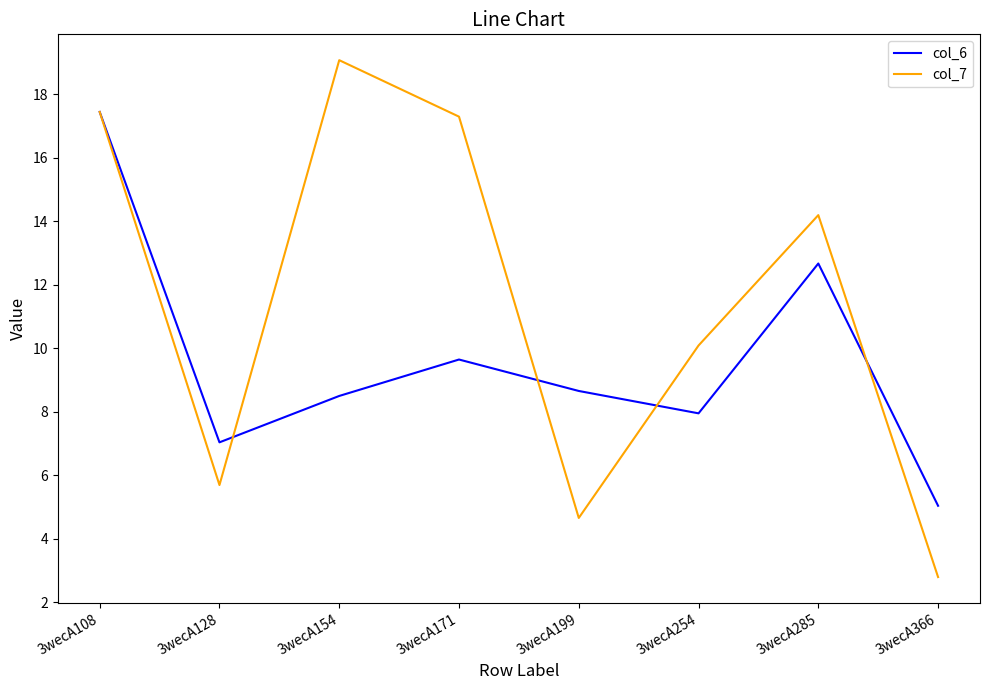

Which series has the widest spread of values?

col_7